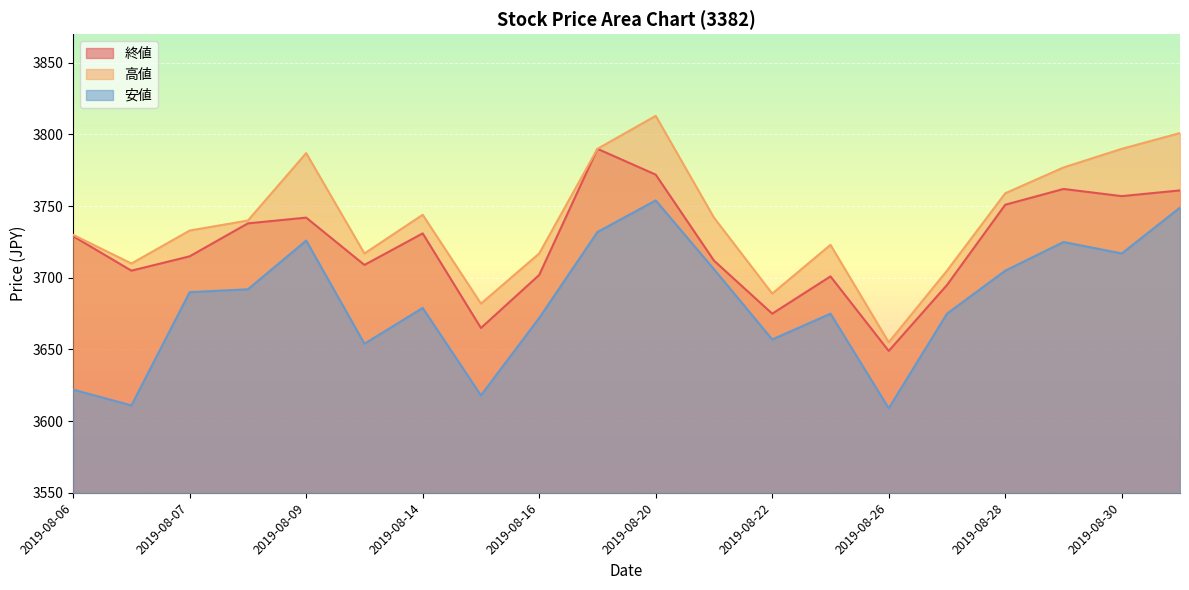

Rank the series by their maximum value, from lowest to highest.

安値, 終値, 高値